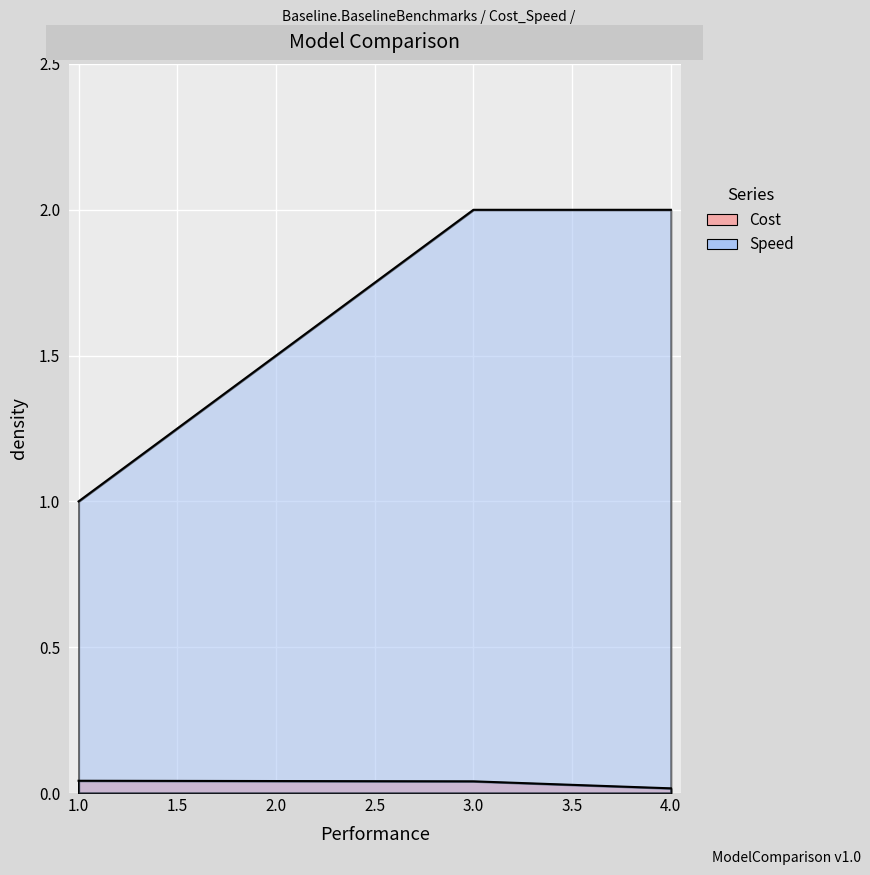

What is the value of the Speed point at the 3rd from the left?

2.0